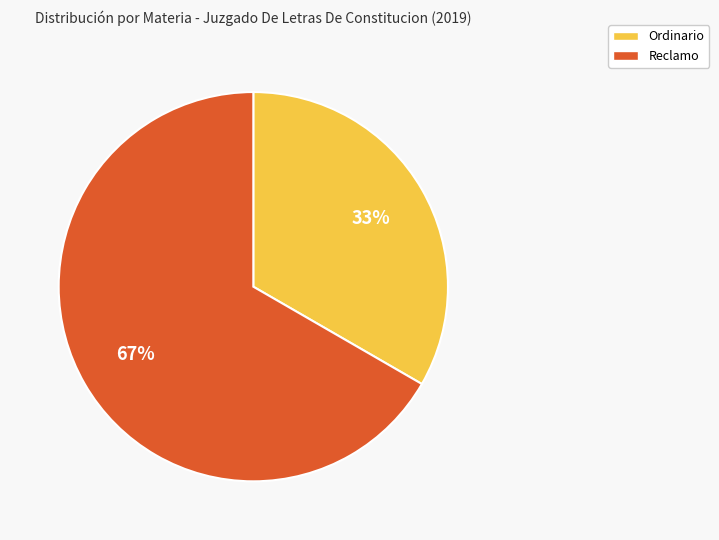

Which has a higher value, Ordinario or Reclamo?

Reclamo